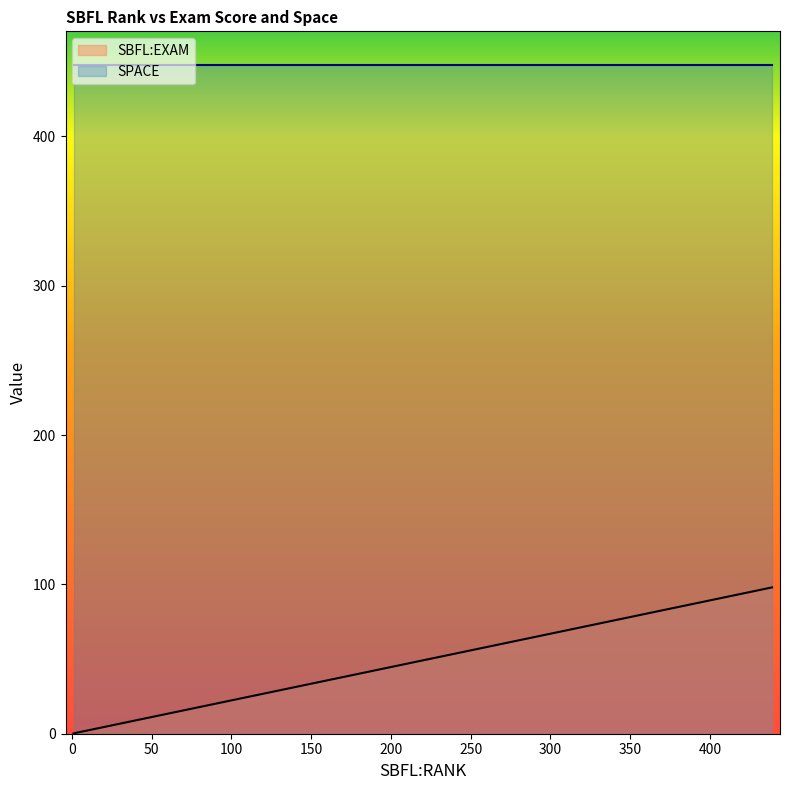

What is the difference between the maximum and minimum values in the SBFL:EXAM series?

97.8